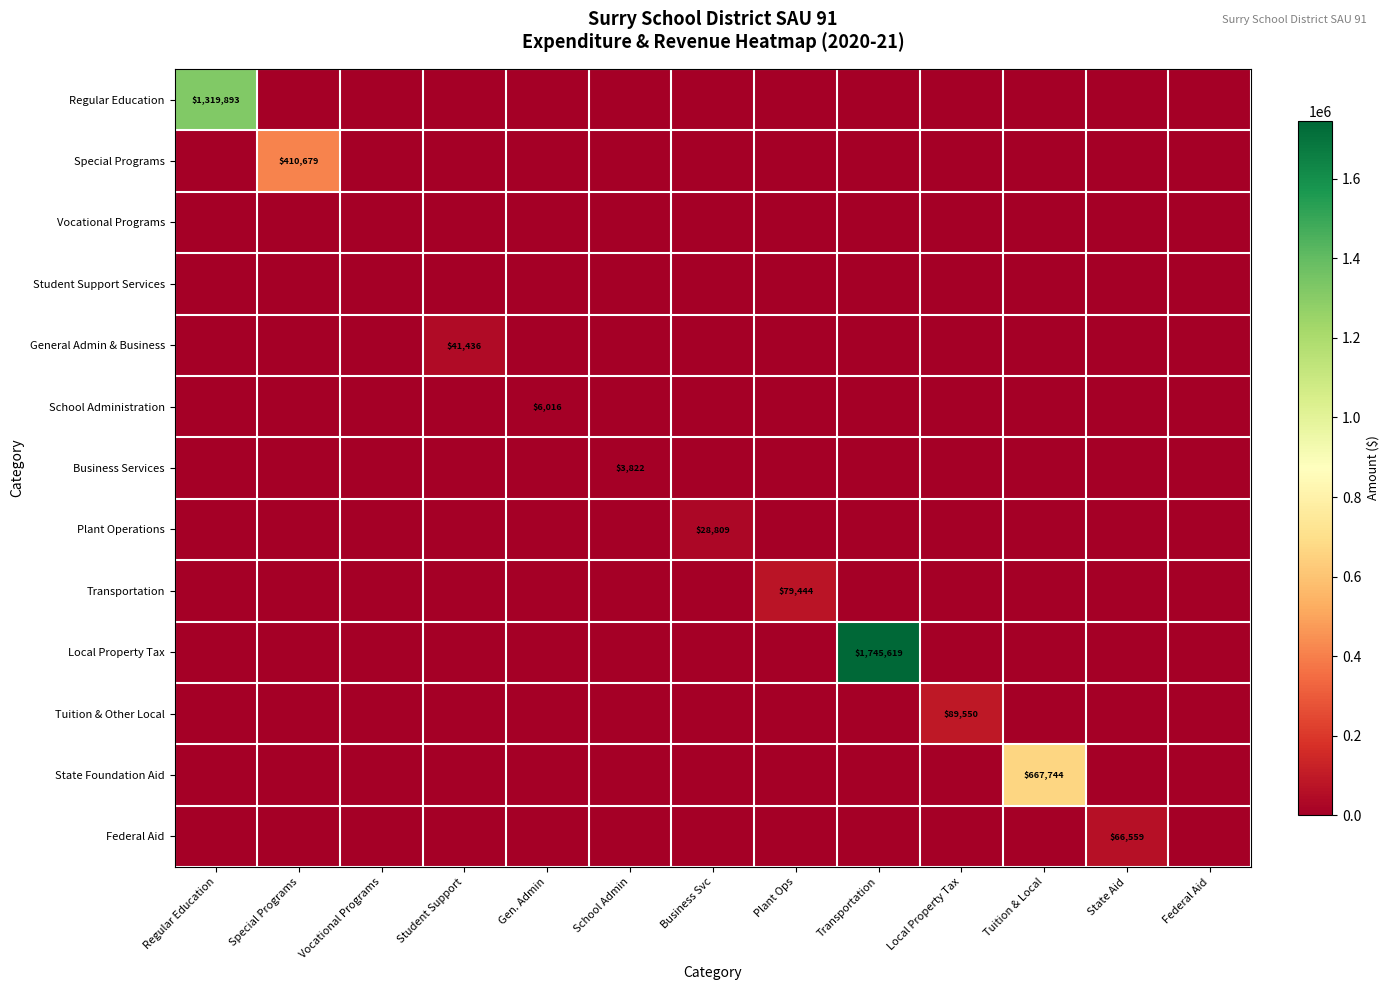

What is the sum of all Business Services values?

3822